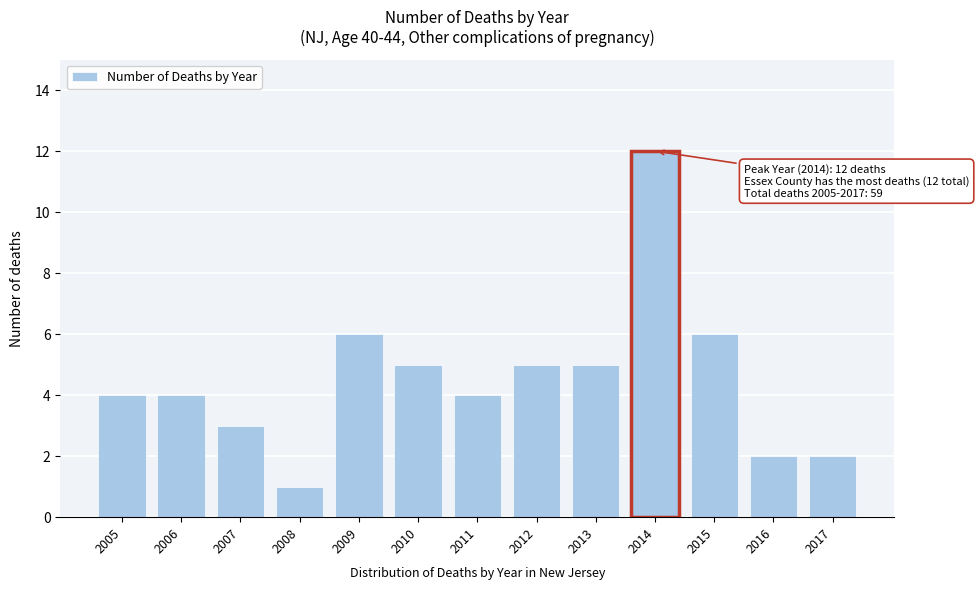

Reading right to left, extract all data points from this chart.

2017=2	2016=2	2015=6	2014=12	2013=5	2012=5	2011=4	2010=5	2009=6	2008=1	2007=3	2006=4	2005=4